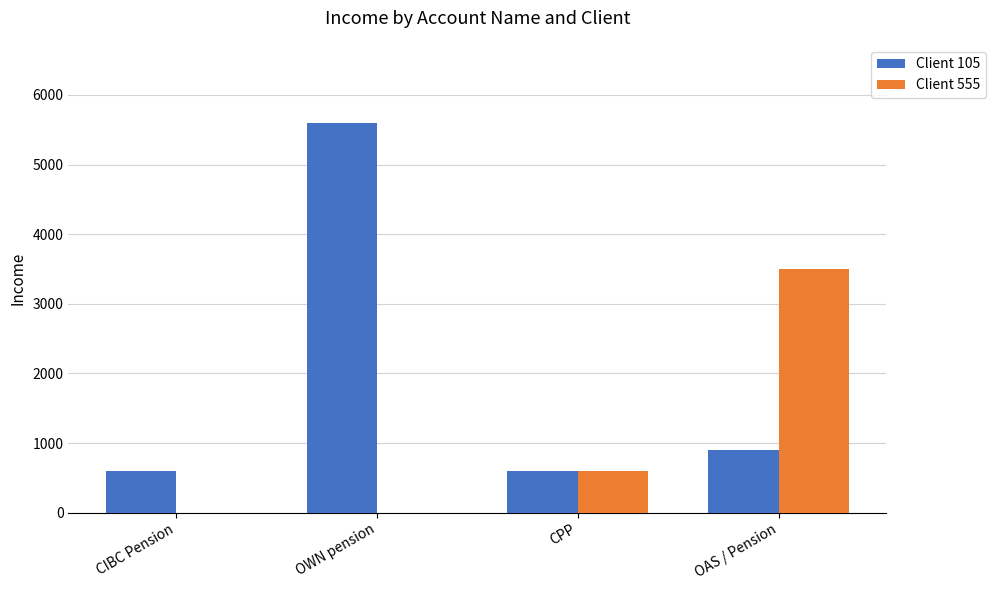

What is the greatest value displayed?

5600